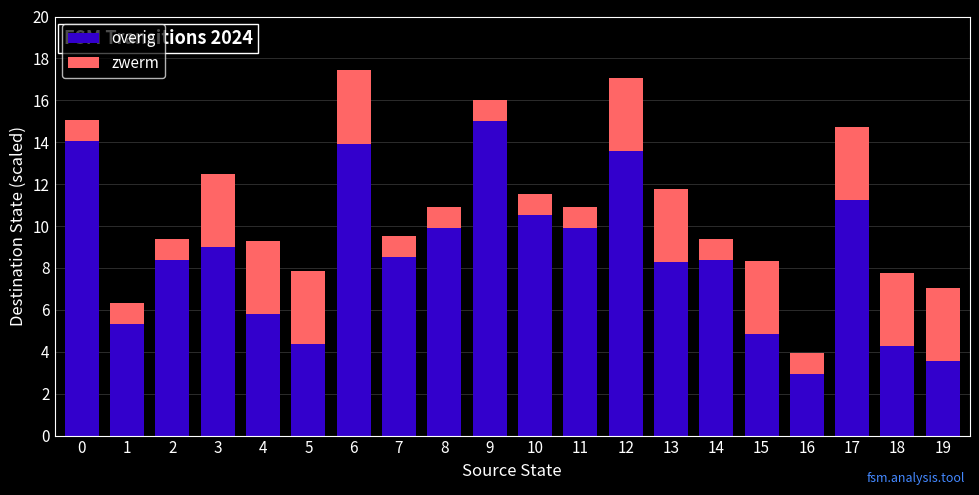

Does the chart contain any negative values?

No